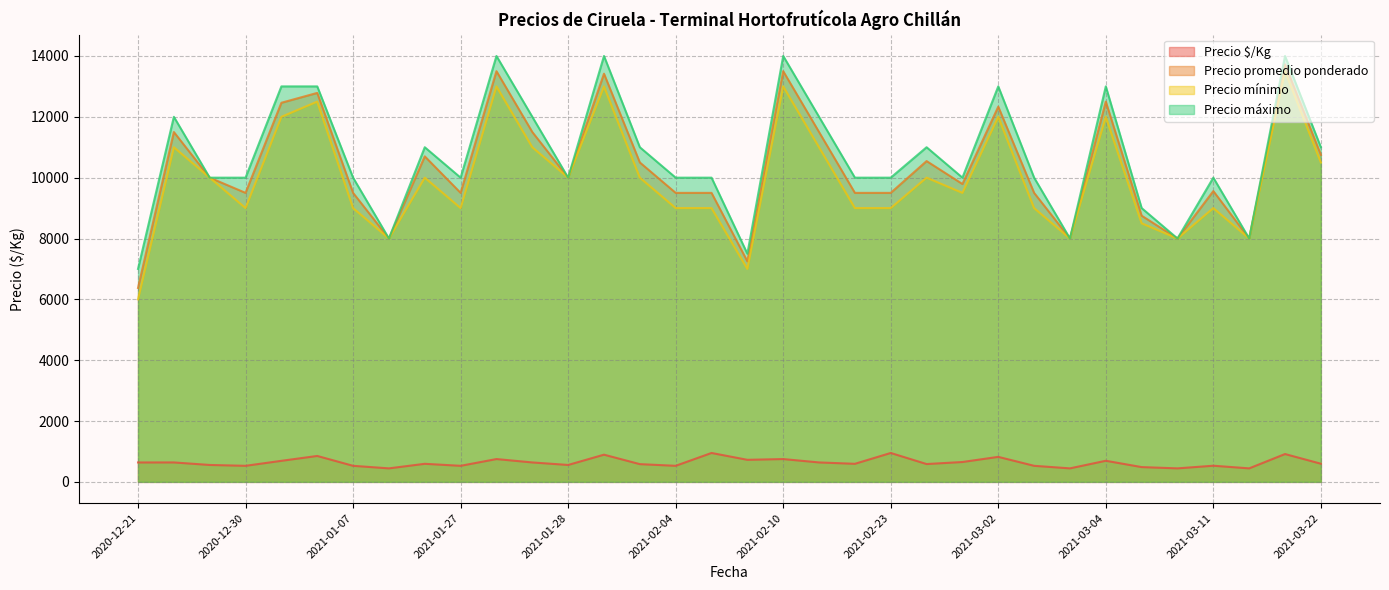

Does the chart have visible grid lines?

Yes